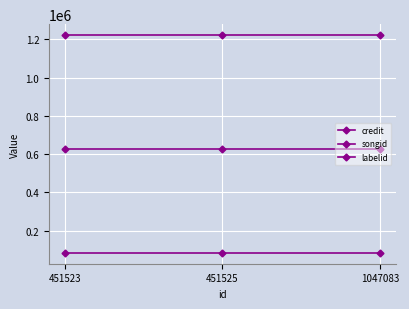

Which has a higher value, 451523 or 451525?

451523